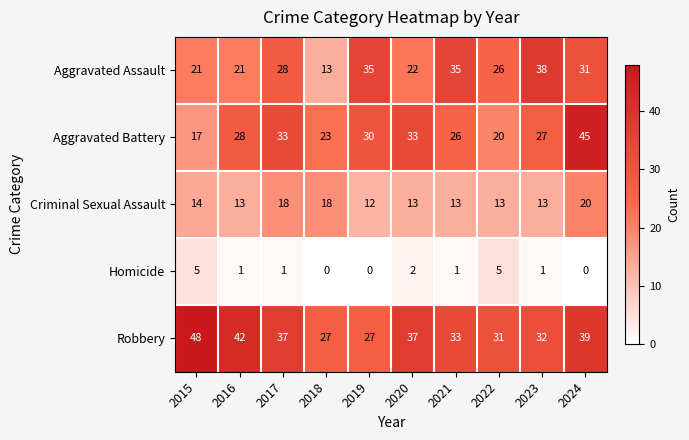

Which series changed the most between 2018 and 2024?

Aggravated Battery